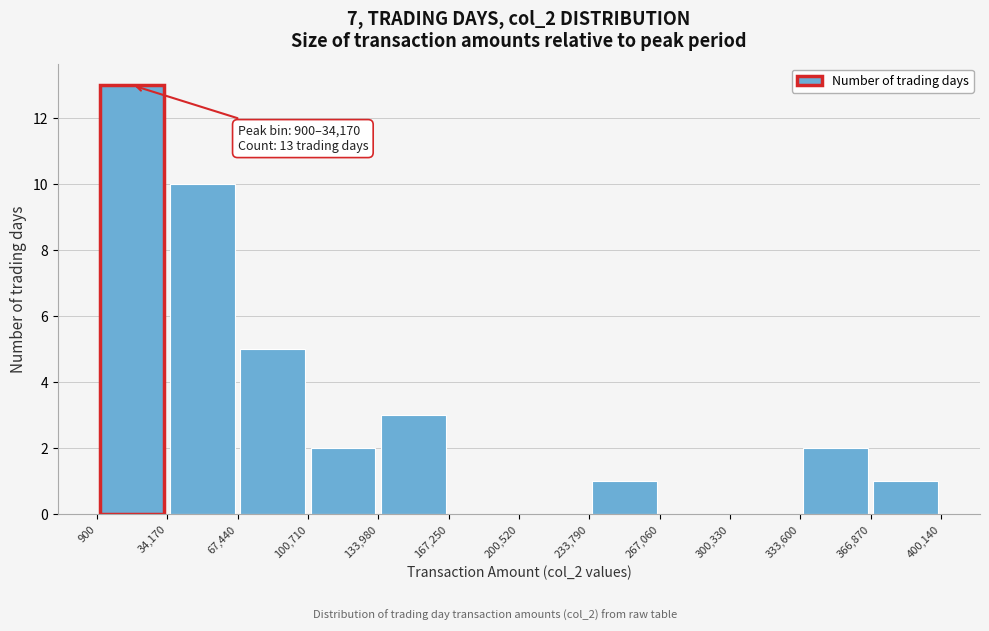

Over which range of the x-axis is the bar tallest?

900 to 34,170